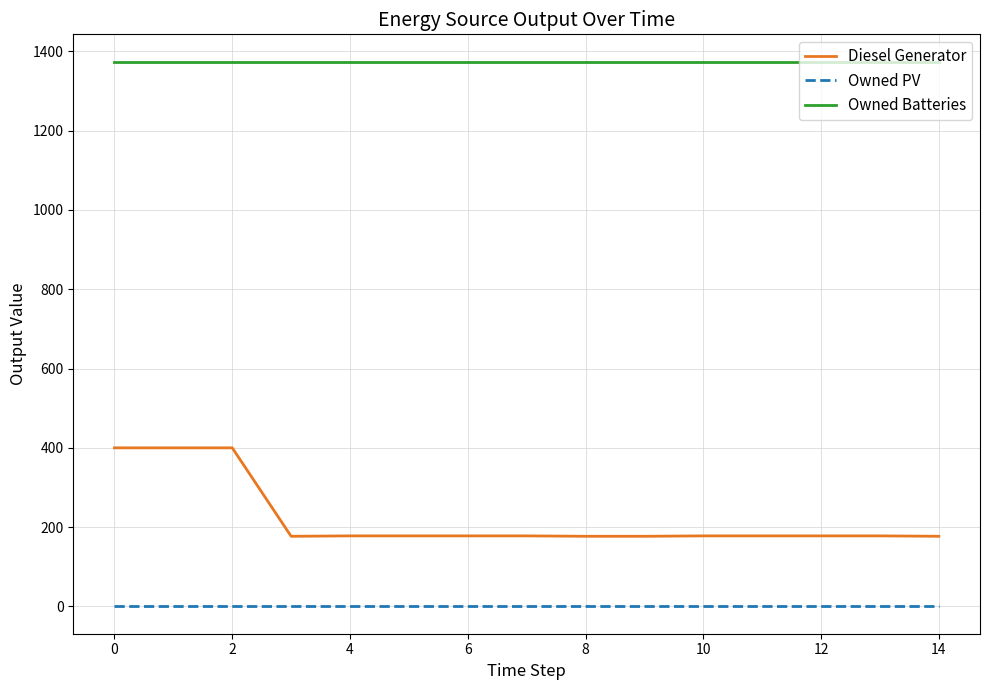

True or false: Diesel Generator and Owned Batteries intersect in this chart.

False